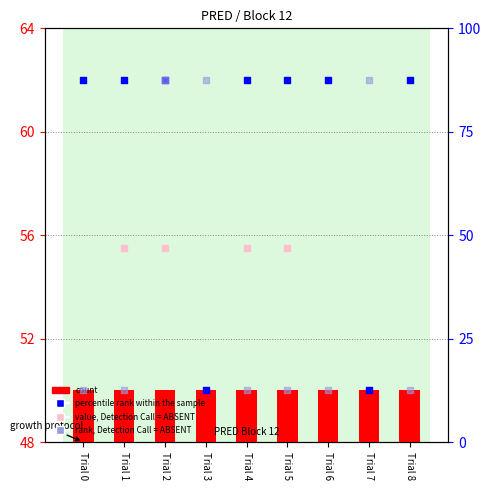

What is the total value across all series at Trial 2?

232.5